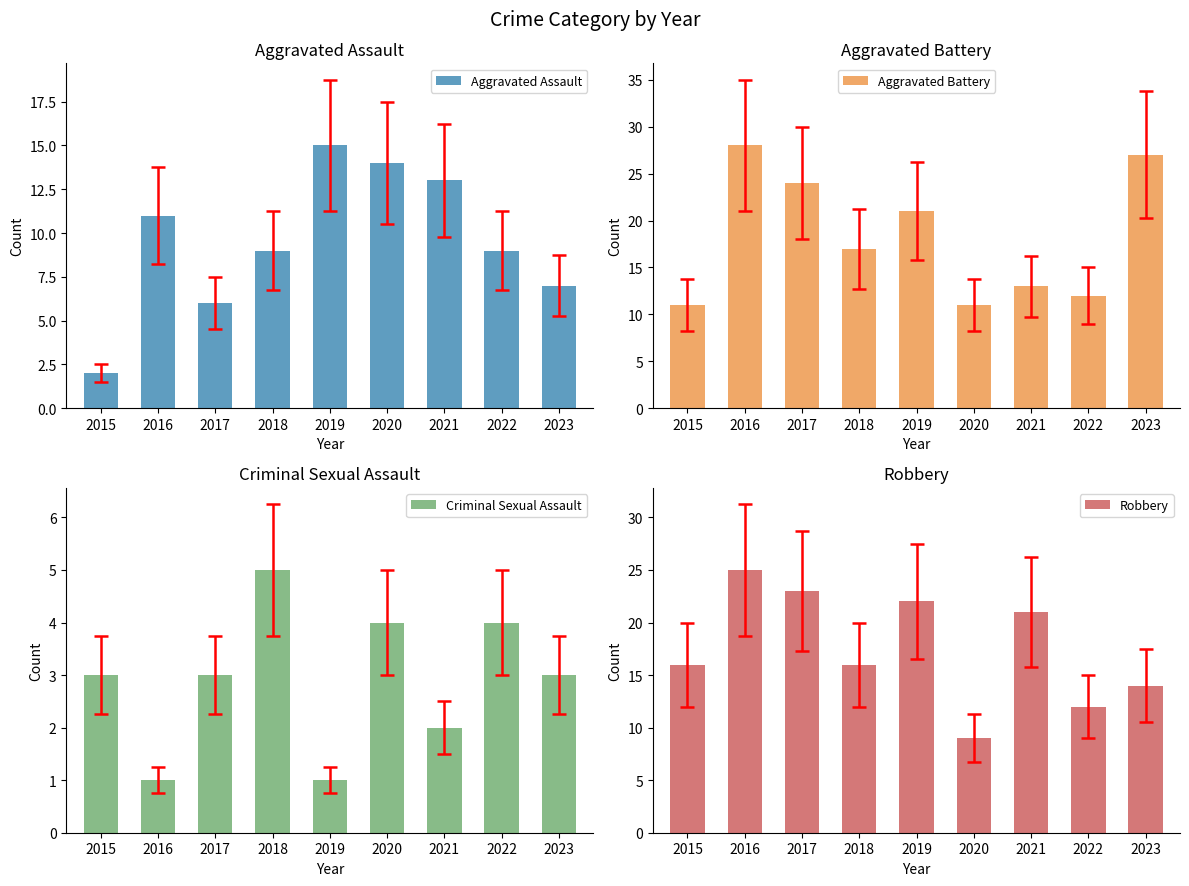

Which series has the largest range (max minus min)?

Aggravated Battery